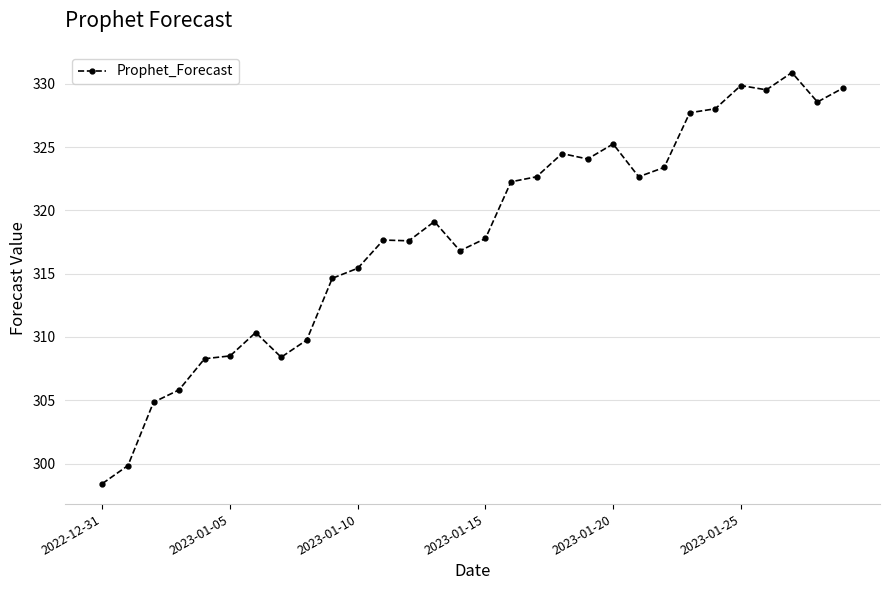

What is the smallest value displayed?

298.4